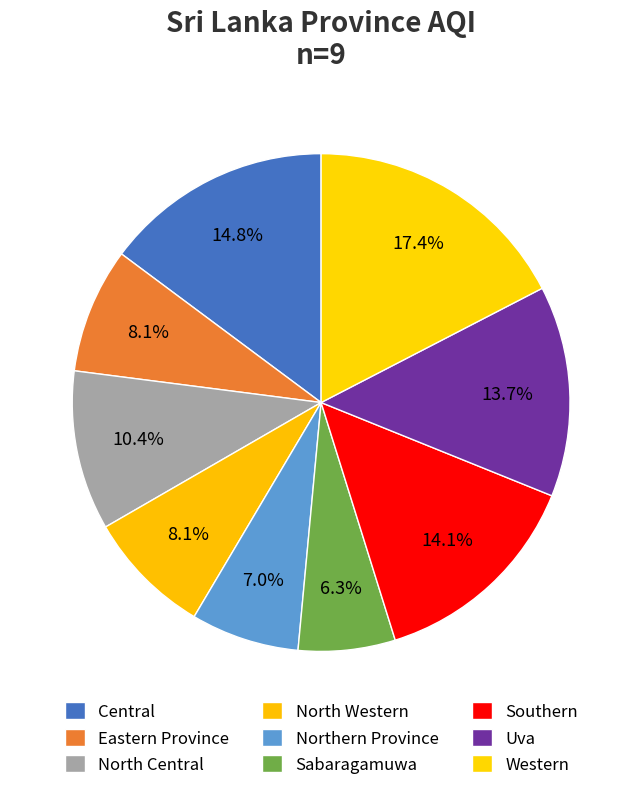

Is there any slice that represents more than half of the pie?

No